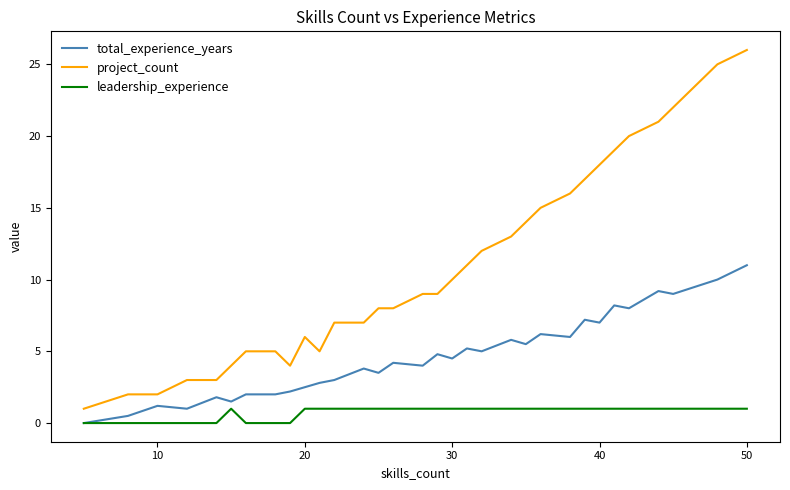

How many lines are shown in the chart?

3